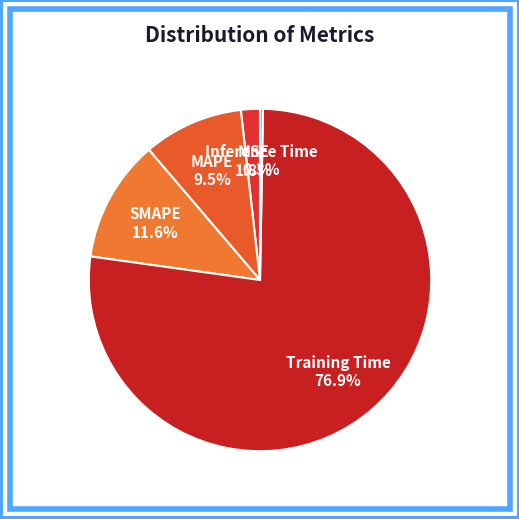

Which category has the biggest portion of the pie?

Training Time